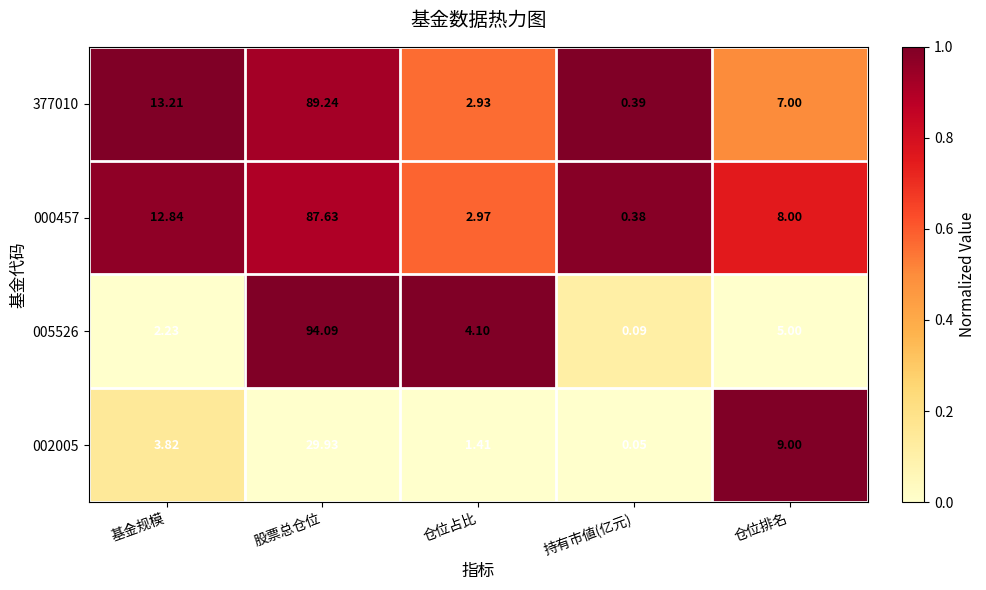

Is the value of 002005 at 基金规模 greater than the value of 377010 at 仓位占比?

Yes